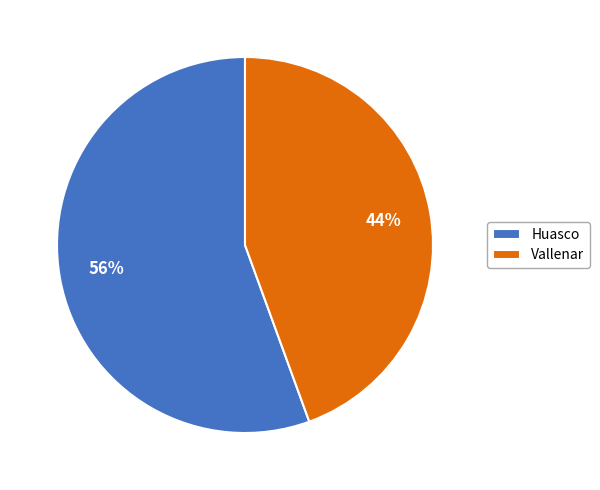

What is the largest slice in the pie chart?

Huasco